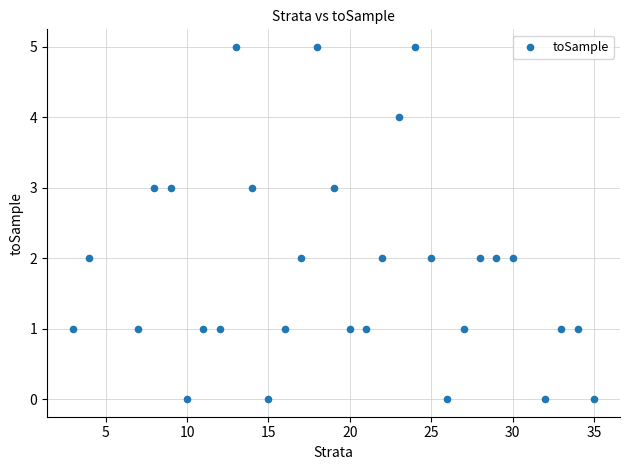

What is the range of Y values (max minus min)?

5